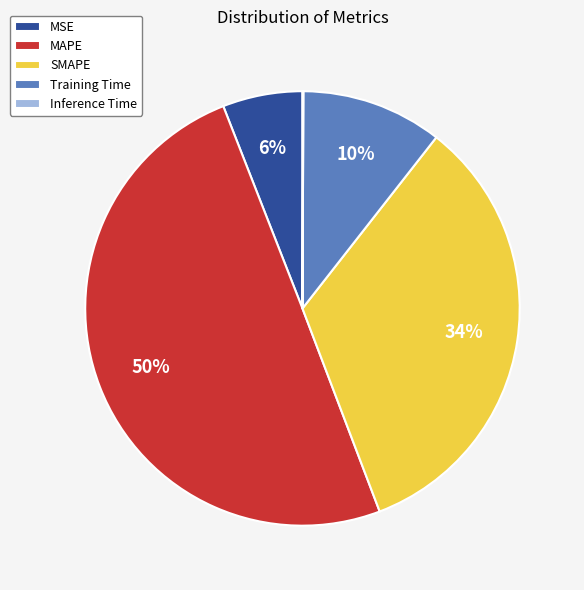

Does Training Time account for over 50% of the chart?

No